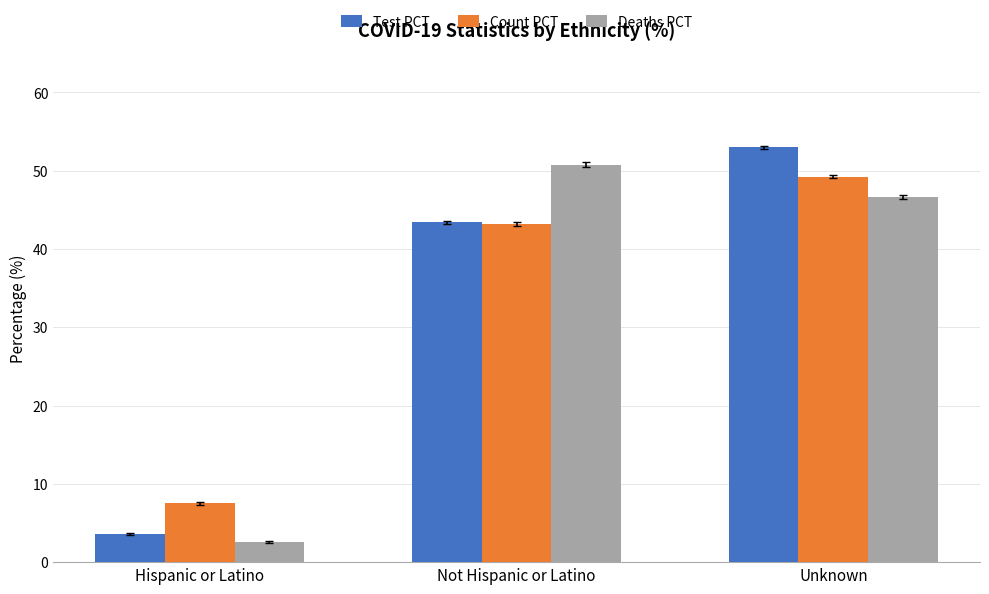

How many series are shown in this chart?

3